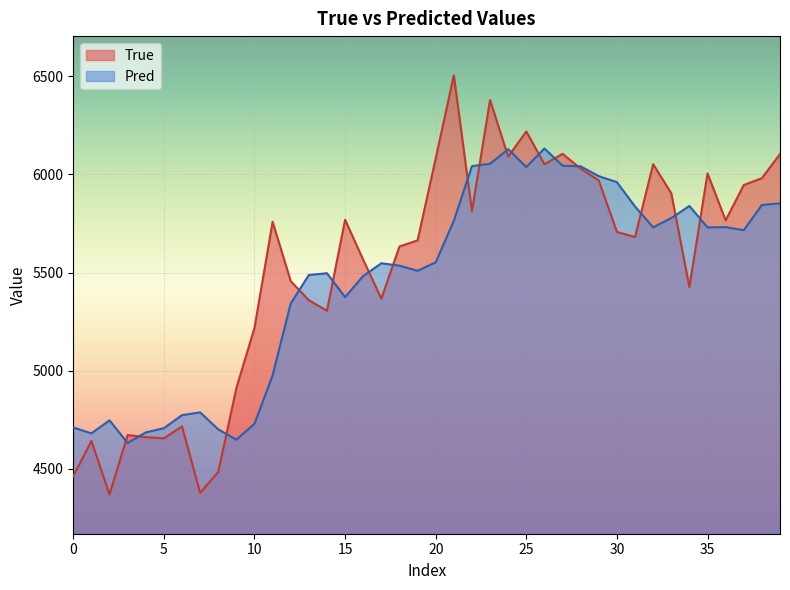

List the series in order of their peak value, highest first.

True, Pred